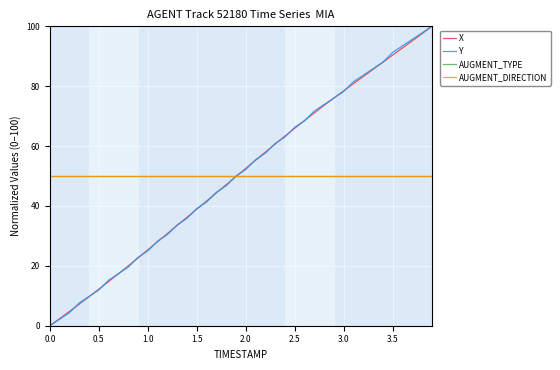

Does the chart have visible grid lines?

Yes